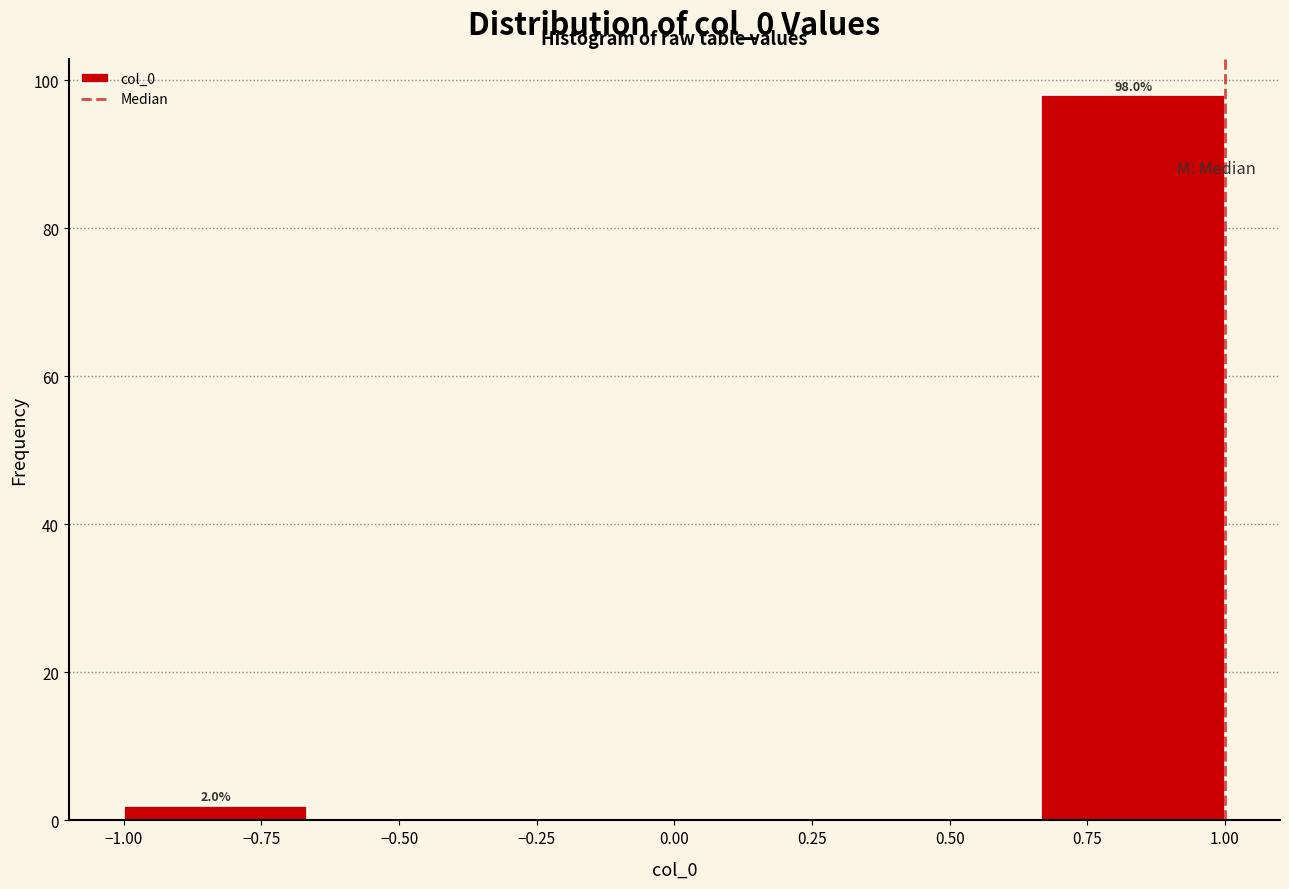

Over which range of the x-axis is the bar tallest?

0.65 to 1.00